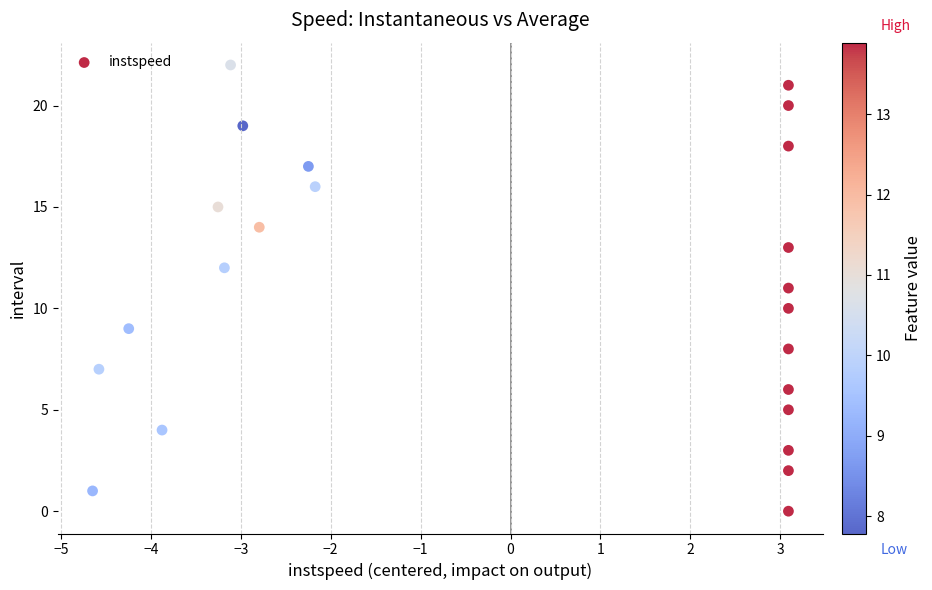

What is the range of Y values (max minus min)?

22